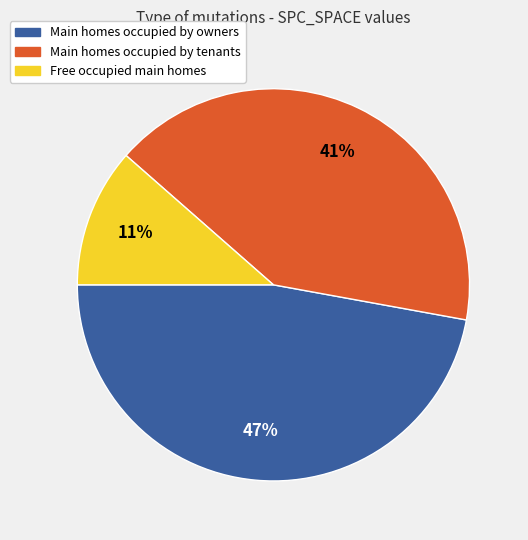

How many slices are in this pie chart?

3